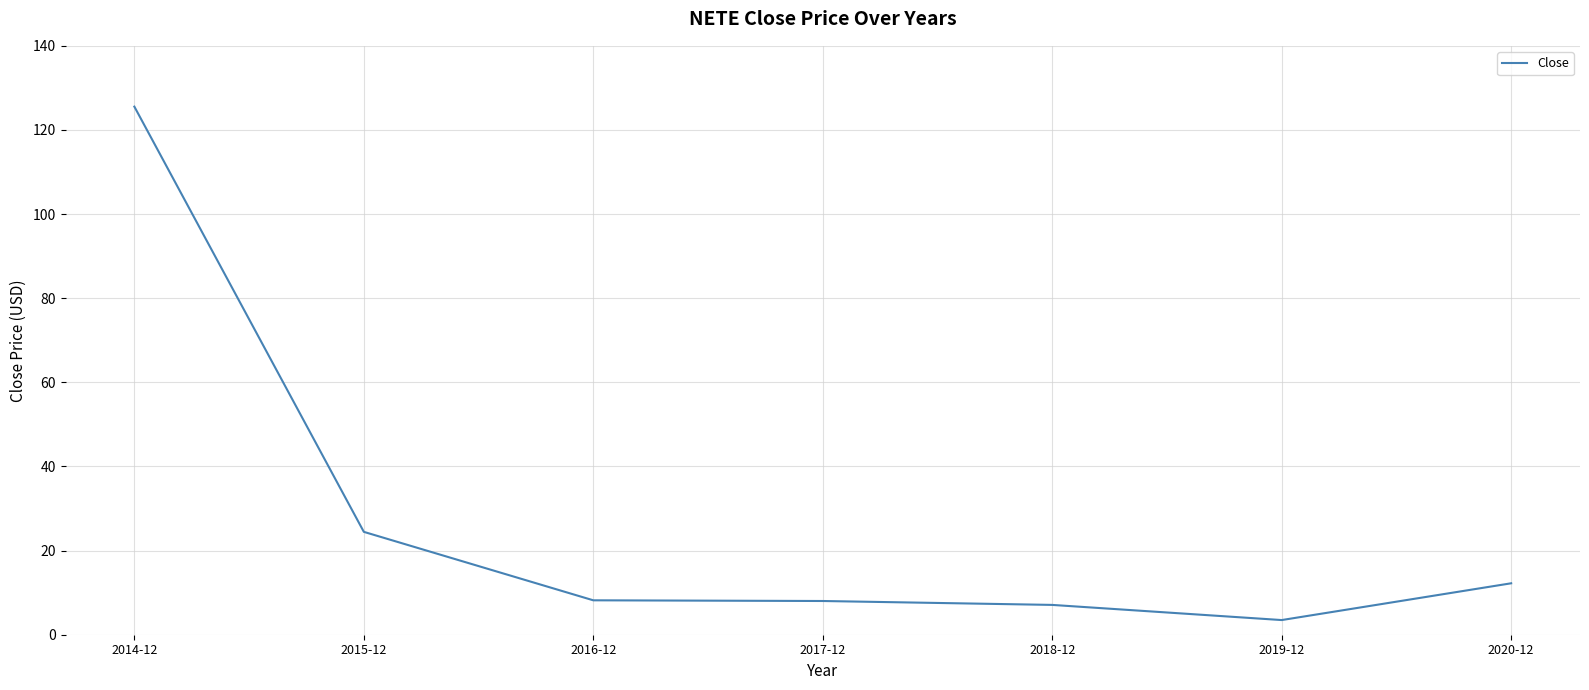

Is it true that the value at 2017-12 is 8.0?

True